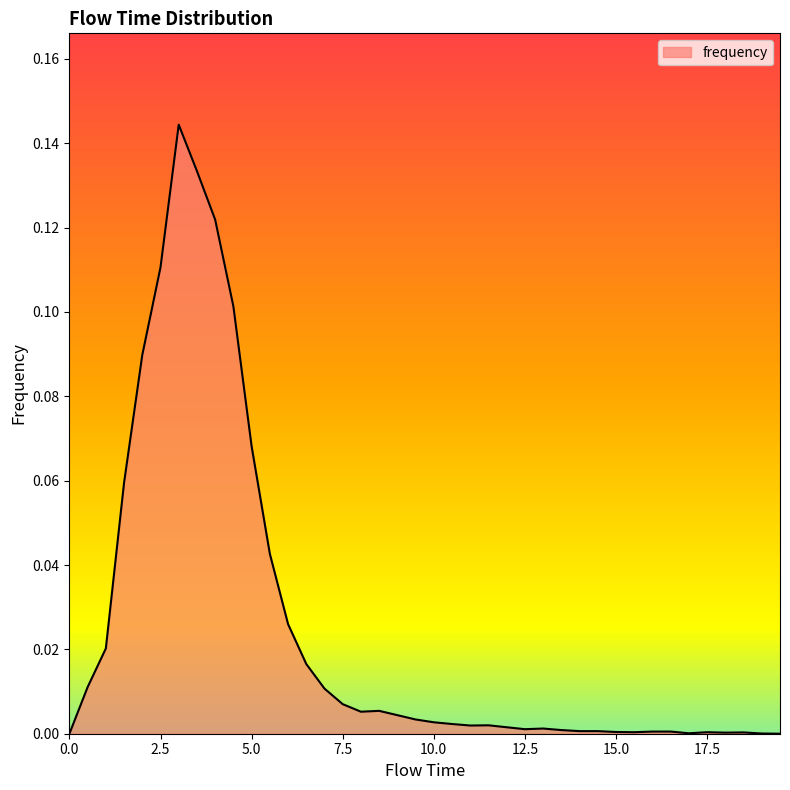

What is the label of the 19th point from the left?

9.0